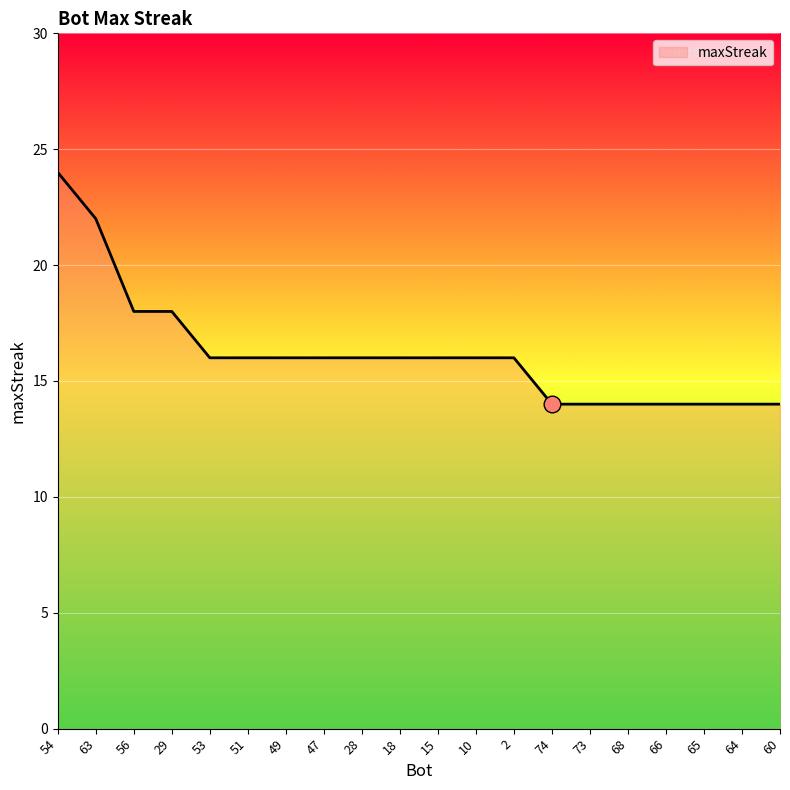

What position from the left is 47?

8